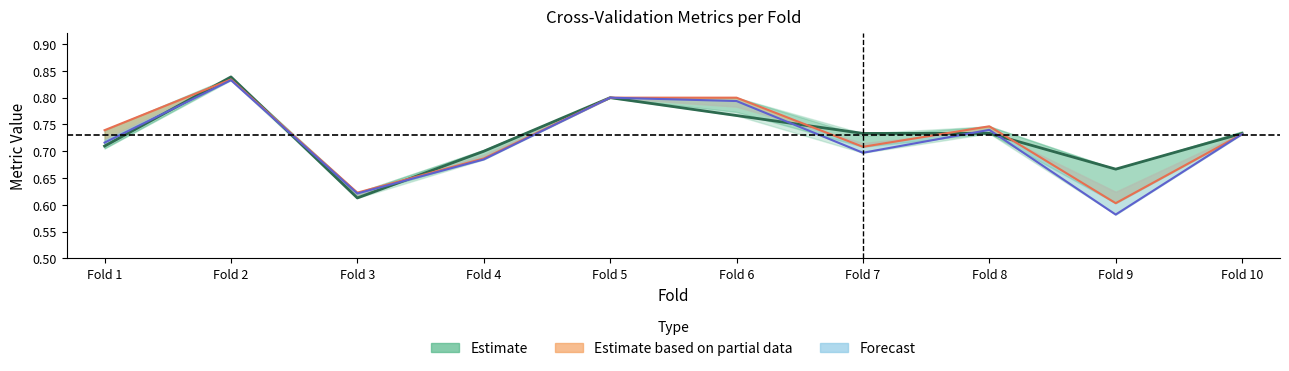

Reading right to left, transcribe all the data shown in this chart.

Fold 10=0.7	Fold 9=0.7	Fold 8=0.7	Fold 7=0.7	Fold 6=0.8	Fold 5=0.8	Fold 4=0.7	Fold 3=0.6	Fold 2=0.8	Fold 1=0.7